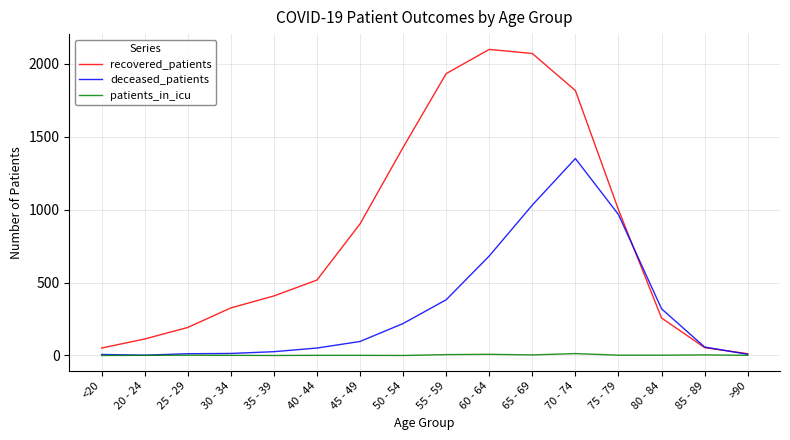

Which series changed the most between 20 - 24 and 40 - 44?

recovered_patients